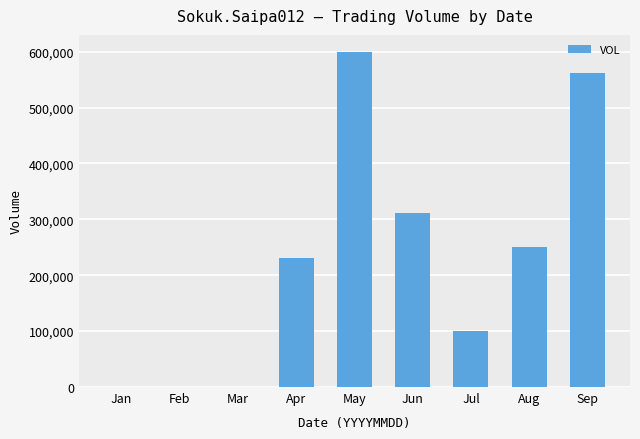

True or false: the data shows 62549 at Apr.

False